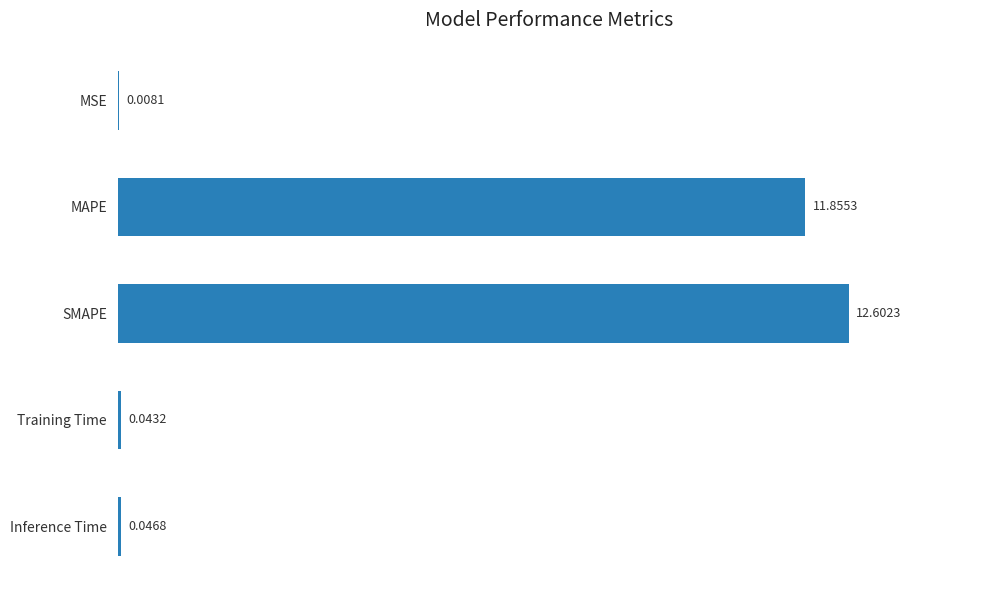

Which has a higher value, MAPE or Inference Time?

MAPE